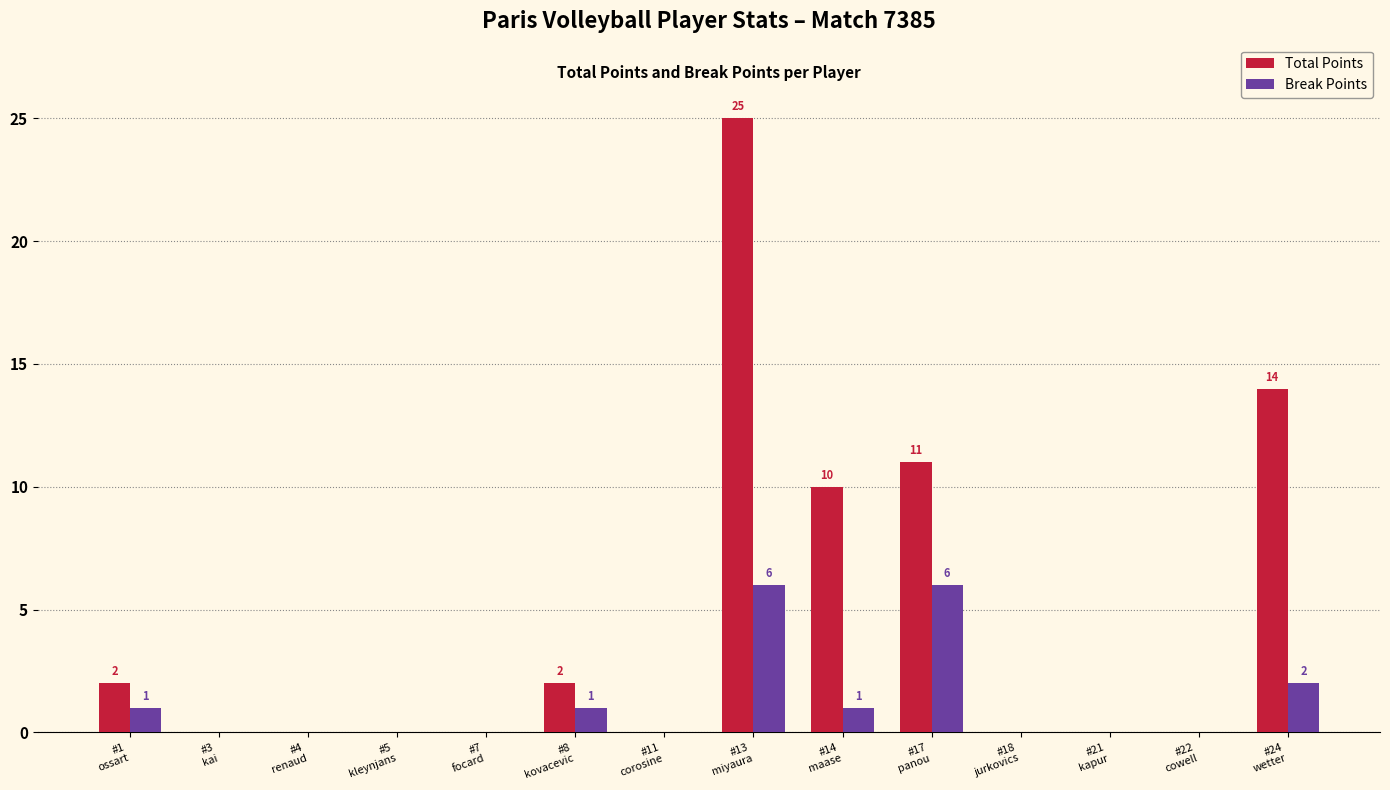

What is the greatest value displayed?

25